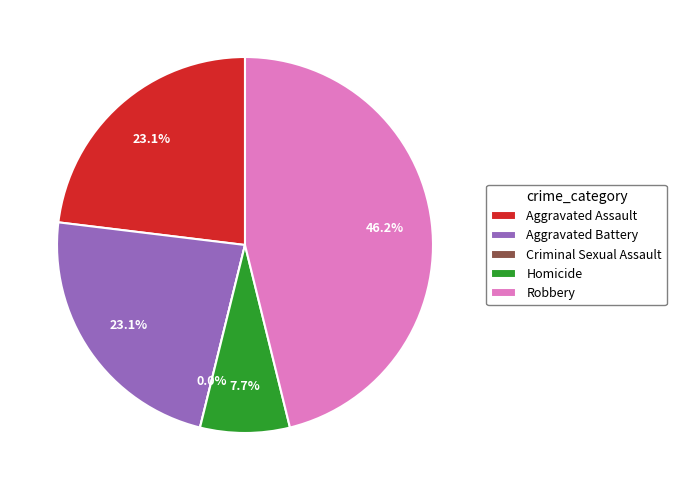

True or false: Robbery accounts for 35% of the total.

False